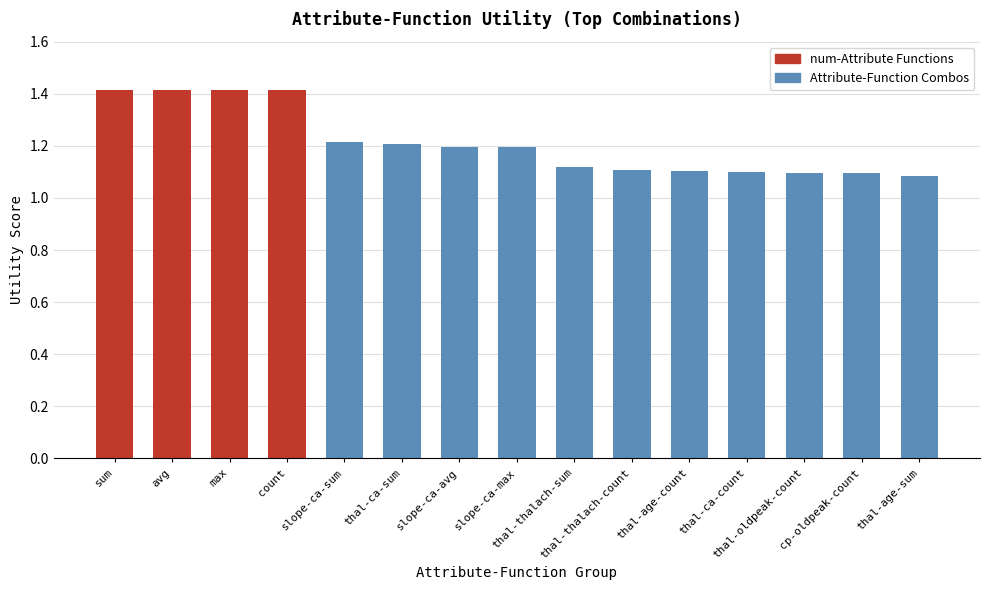

Reading left to right, what are all the values shown in this chart?

sum=1.4	avg=1.4	max=1.4	count=1.4	slope-ca-sum=1.2	thal-ca-sum=1.2	slope-ca-avg=1.2	slope-ca-max=1.2	thal-thalach-sum=1.1	thal-thalach-count=1.1	thal-age-count=1.1	thal-ca-count=1.1	thal-oldpeak-count=1.1	cp-oldpeak-count=1.1	thal-age-sum=1.1